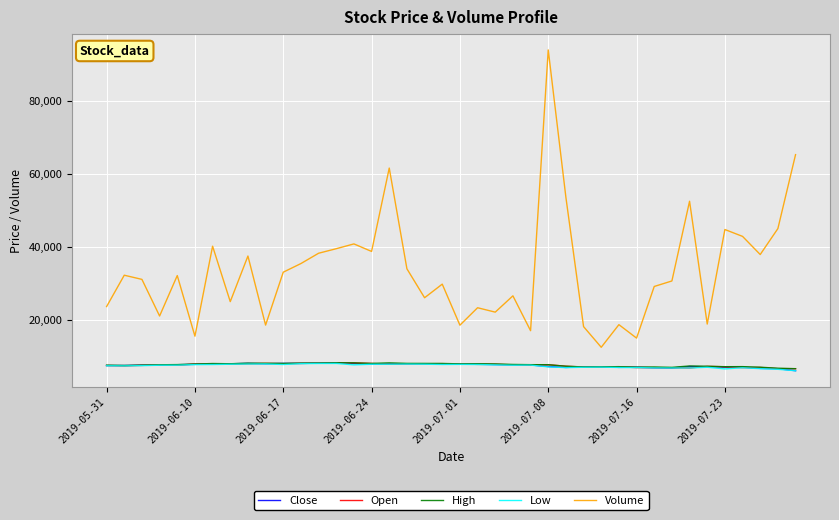

After their last crossing, which series has the higher values: Close or Open?

Open